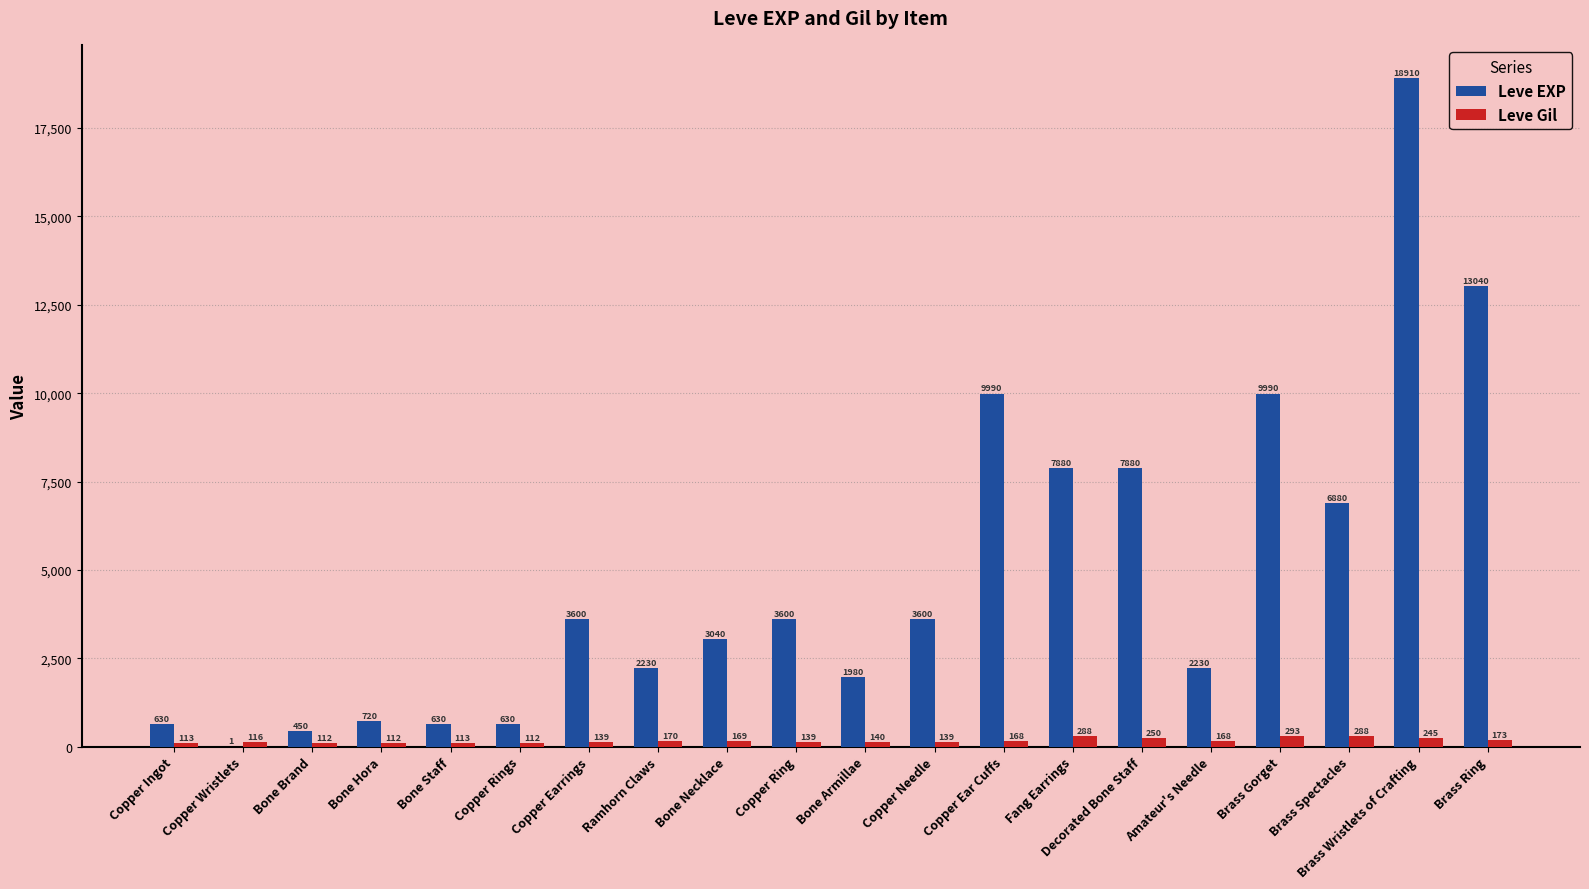

What is the sum of the Leve EXP values at Brass Gorget and Bone Necklace?

13030